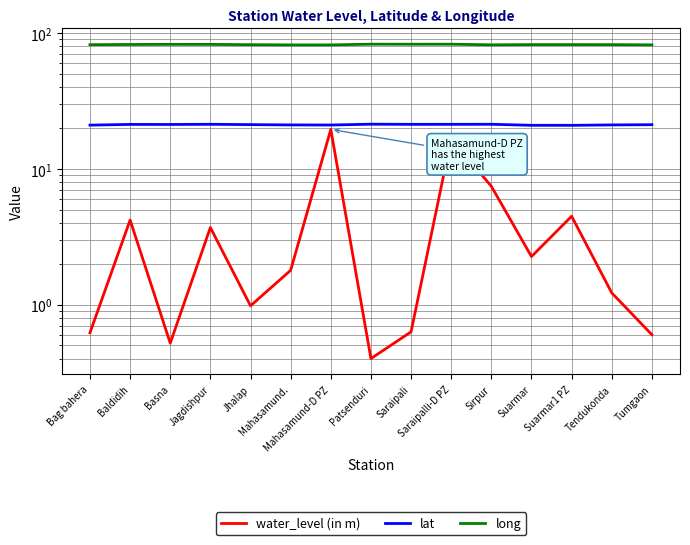

The water_level (in m) series shows 0.6 at Tumgaon. True or false?

True